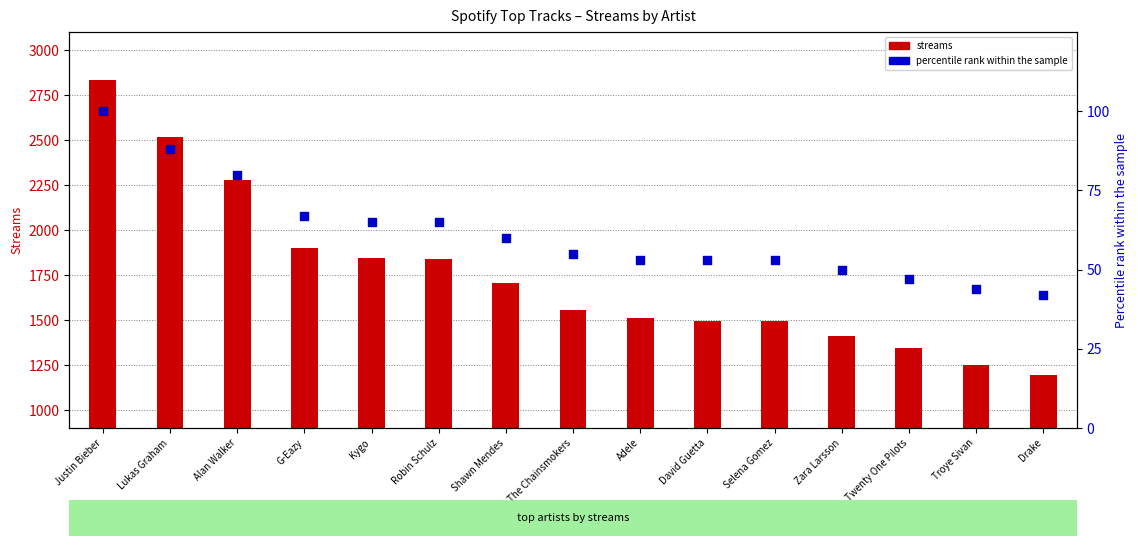

What are all the series names shown in the legend?

streams, percentile rank within the sample